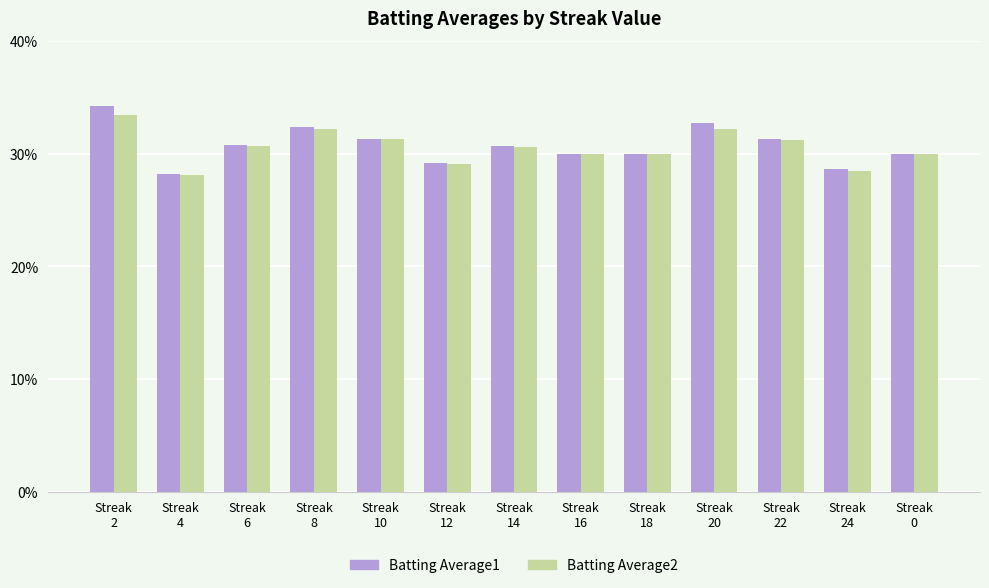

Reading left to right, list all the values displayed in this chart.

Batting Average1: 0.3	0.3	0.3	0.3	0.3	0.3	0.3	0.3	0.3	0.3	0.3	0.3	0.3
Batting Average2: 0.3	0.3	0.3	0.3	0.3	0.3	0.3	0.3	0.3	0.3	0.3	0.3	0.3